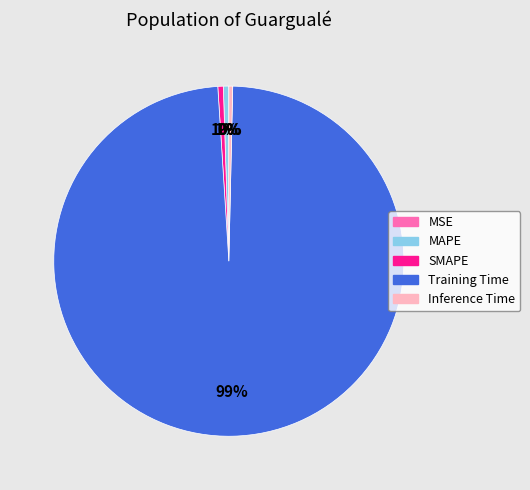

Combined, do Training Time and Inference Time account for over 50%?

Yes